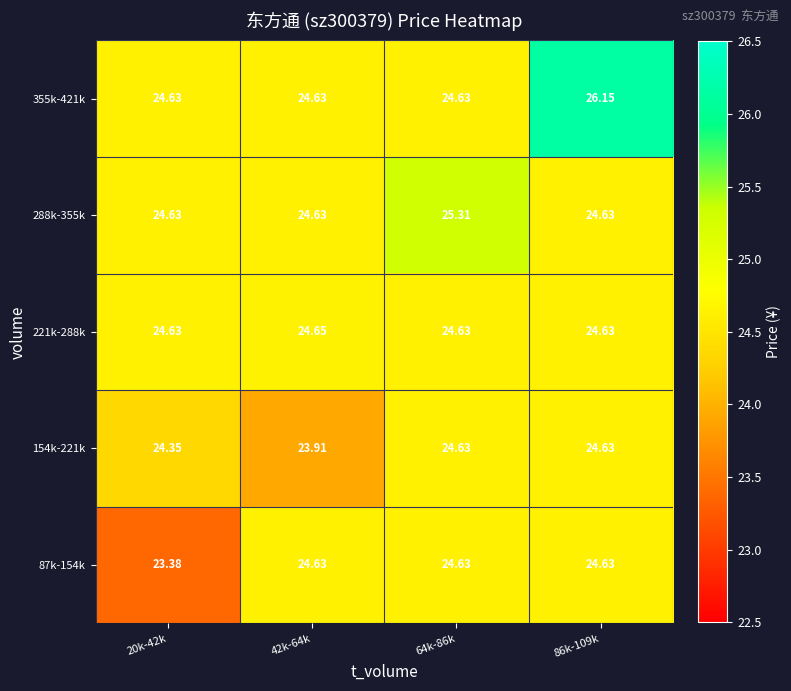

Which category has the highest value across all series?

86k-109k